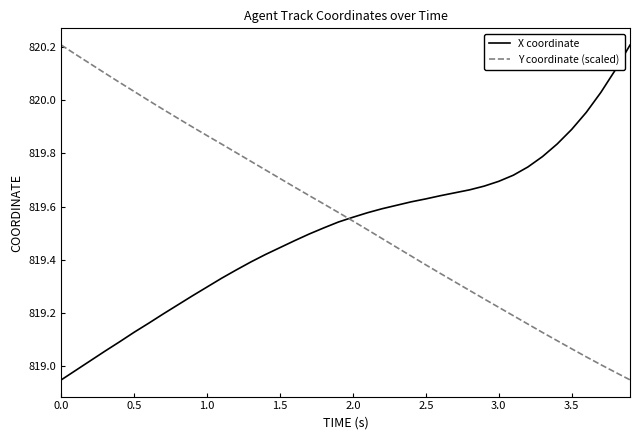

How many categories are shown in the chart?

40